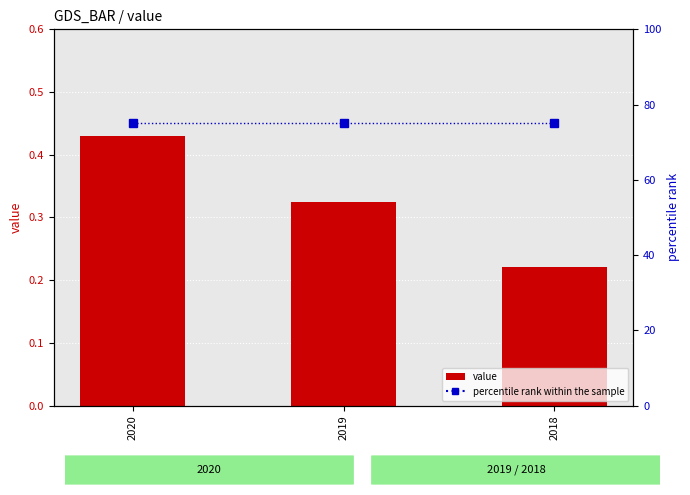

At which category is the sum across all series the highest?

2020